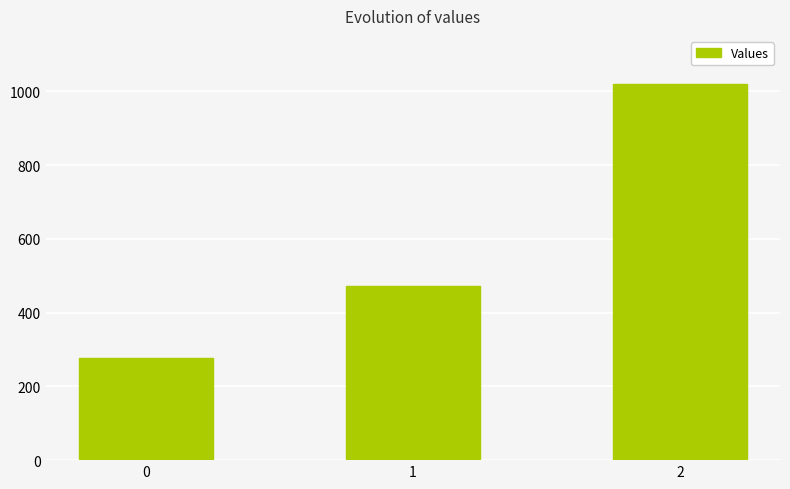

How many data points does each series have?

3